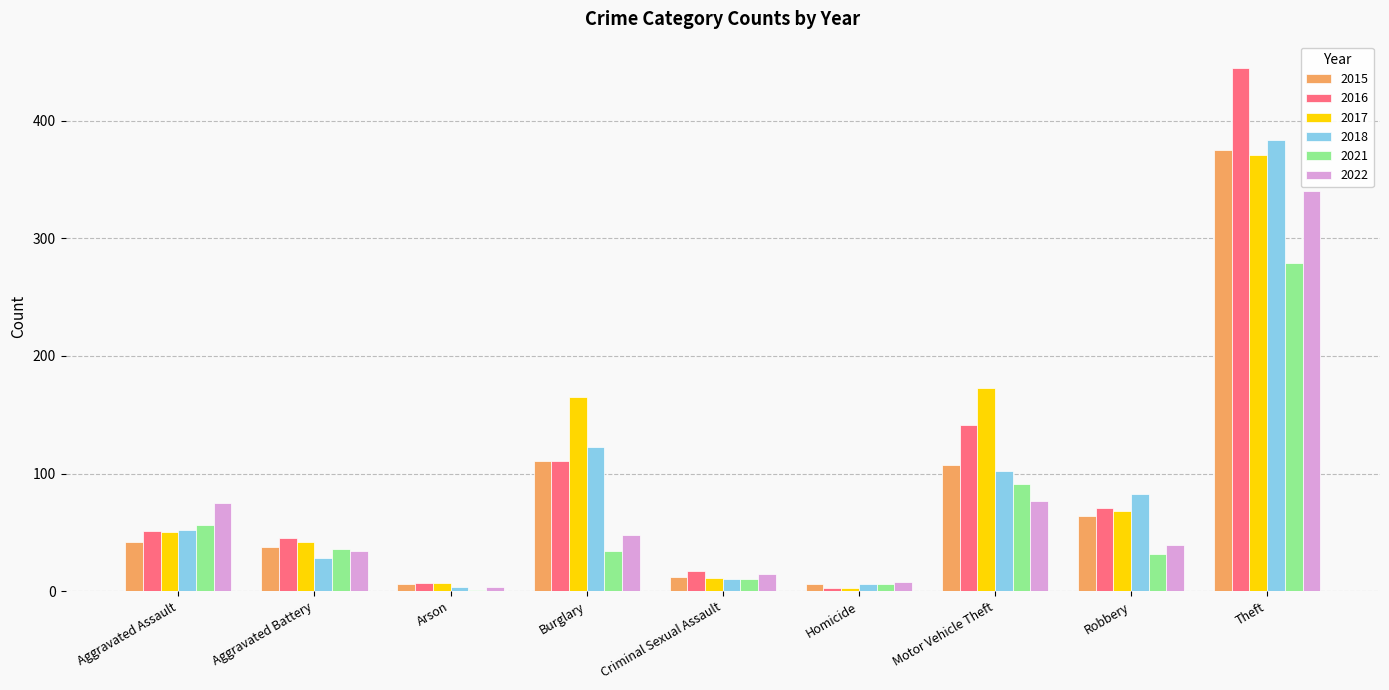

Count the number of data series in this chart.

6